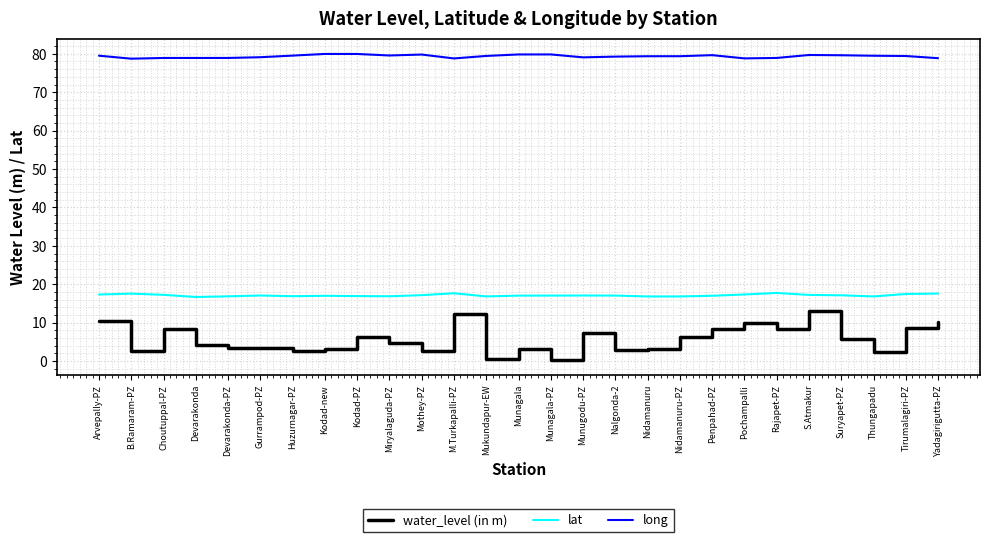

What is the total value across all series at Kodad-PZ?

103.2